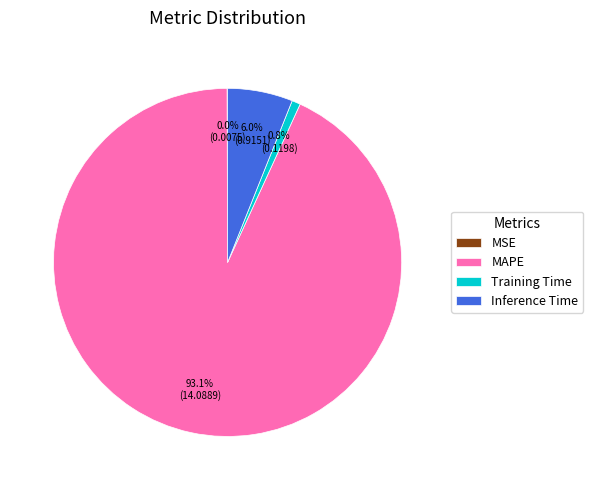

What percentage do Inference Time and Training Time together represent?

6.8%